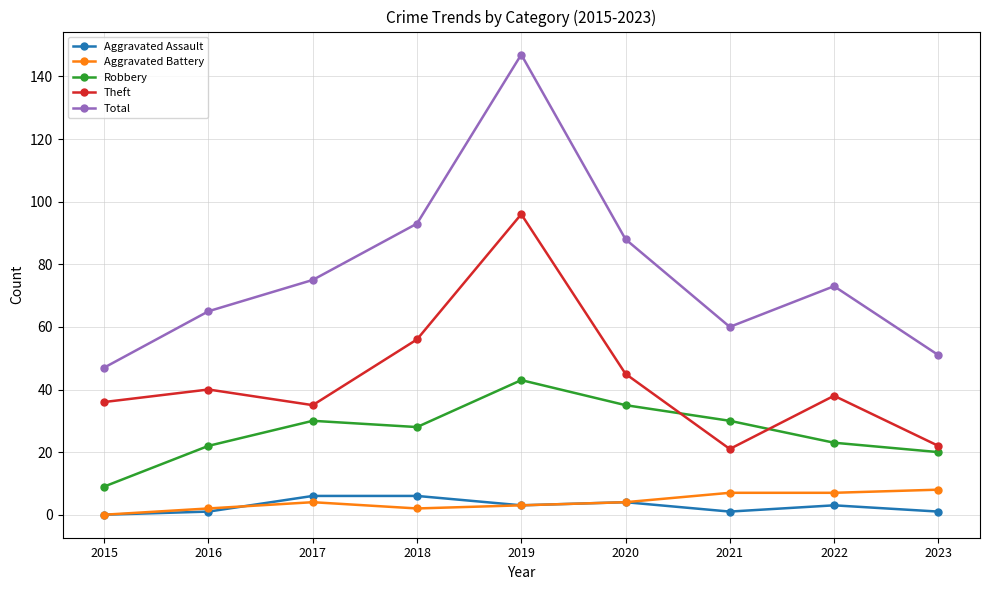

Count the number of categories in the chart.

9